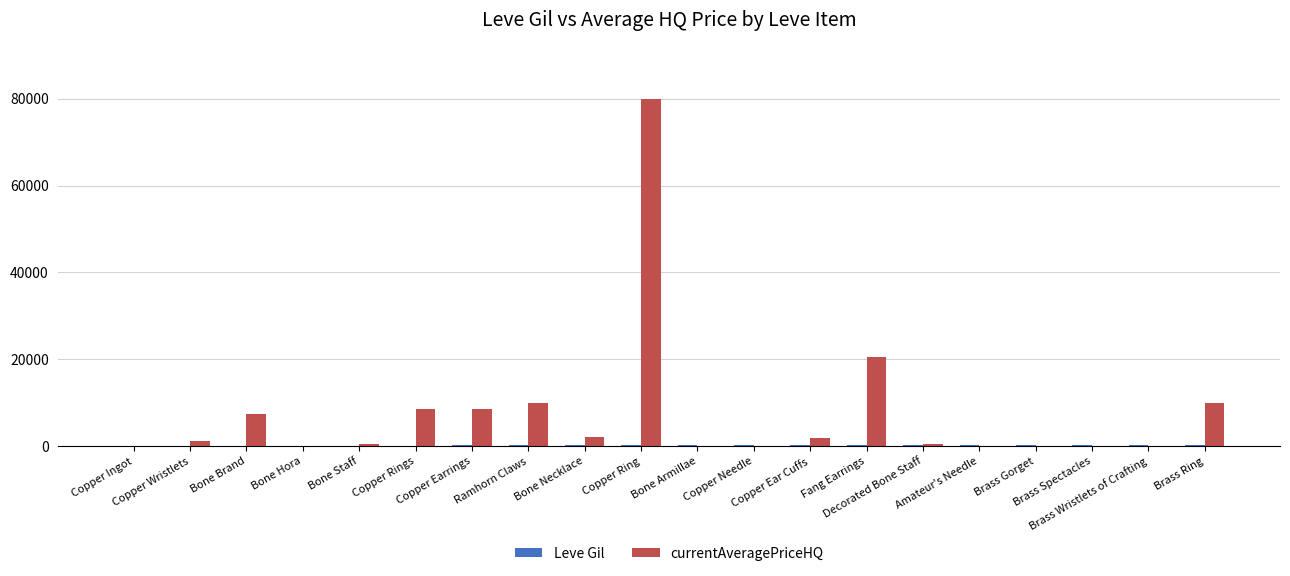

What is the maximum value shown in the chart?

80004.0